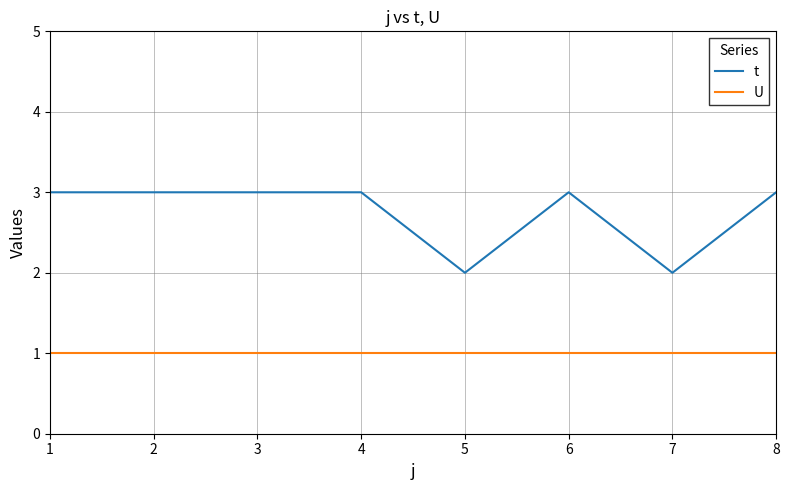

True or false: t and U intersect in this chart.

False